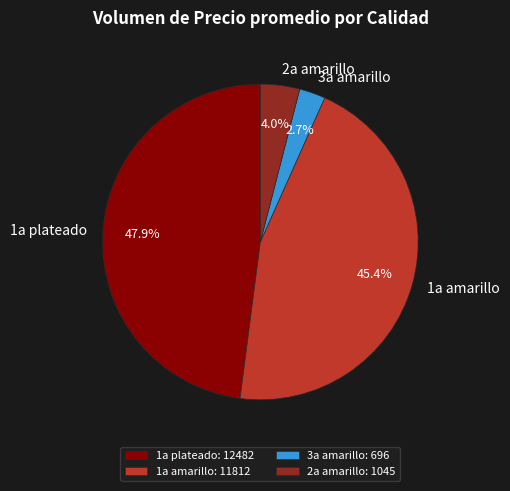

Is there any slice that represents more than half of the pie?

No